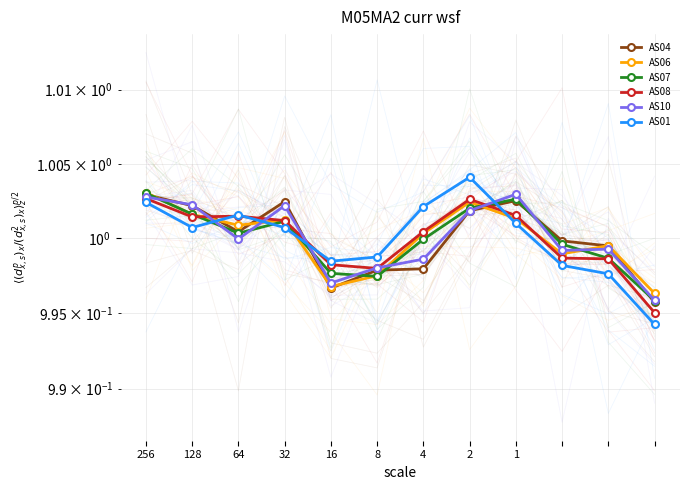

How many categories are shown in the chart?

12